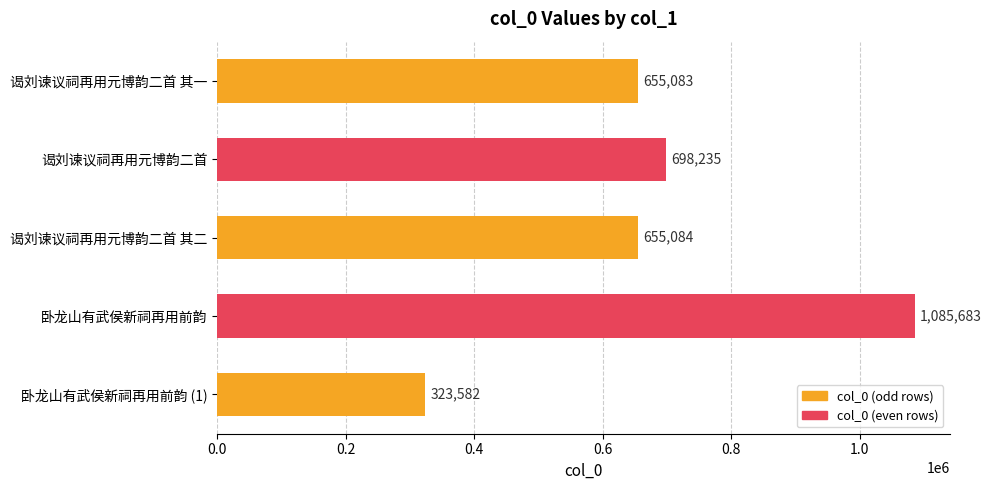

The value at 谒刘谏议祠再用元博韵二首 is 1152177. True or false?

False